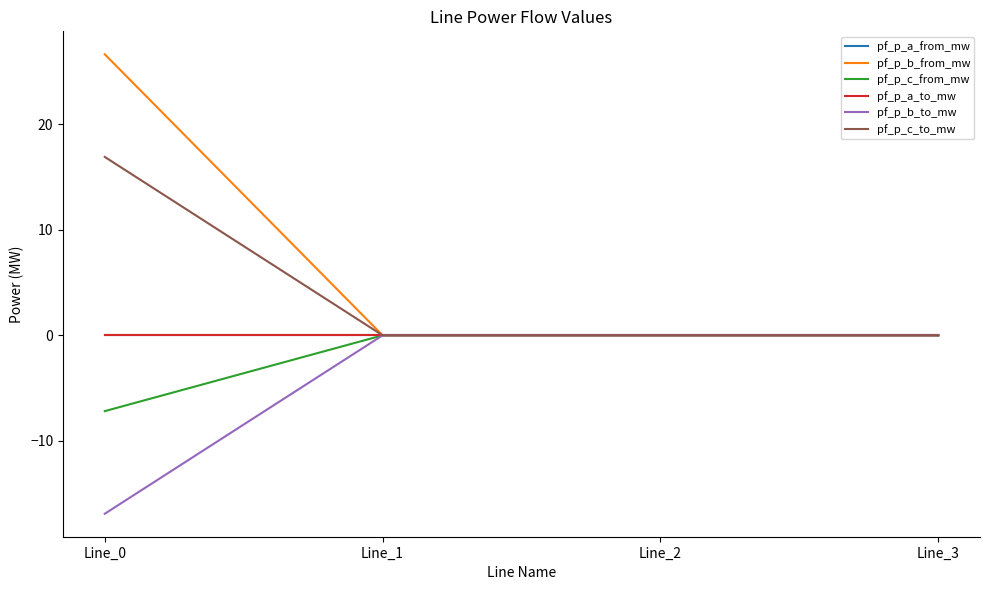

Which series has the largest total across all categories?

pf_p_b_from_mw